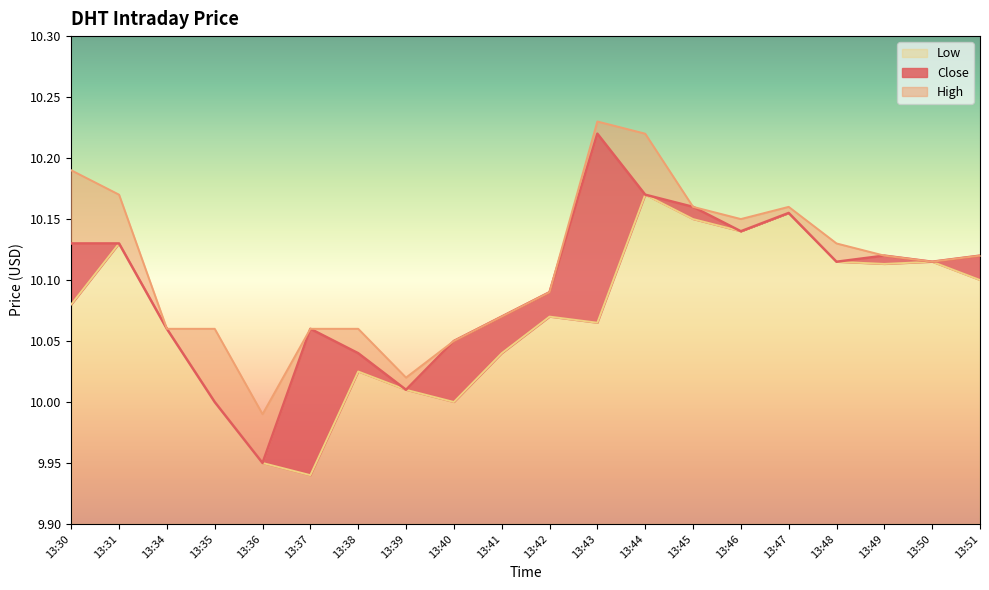

True or false: Close and High intersect in this chart.

False